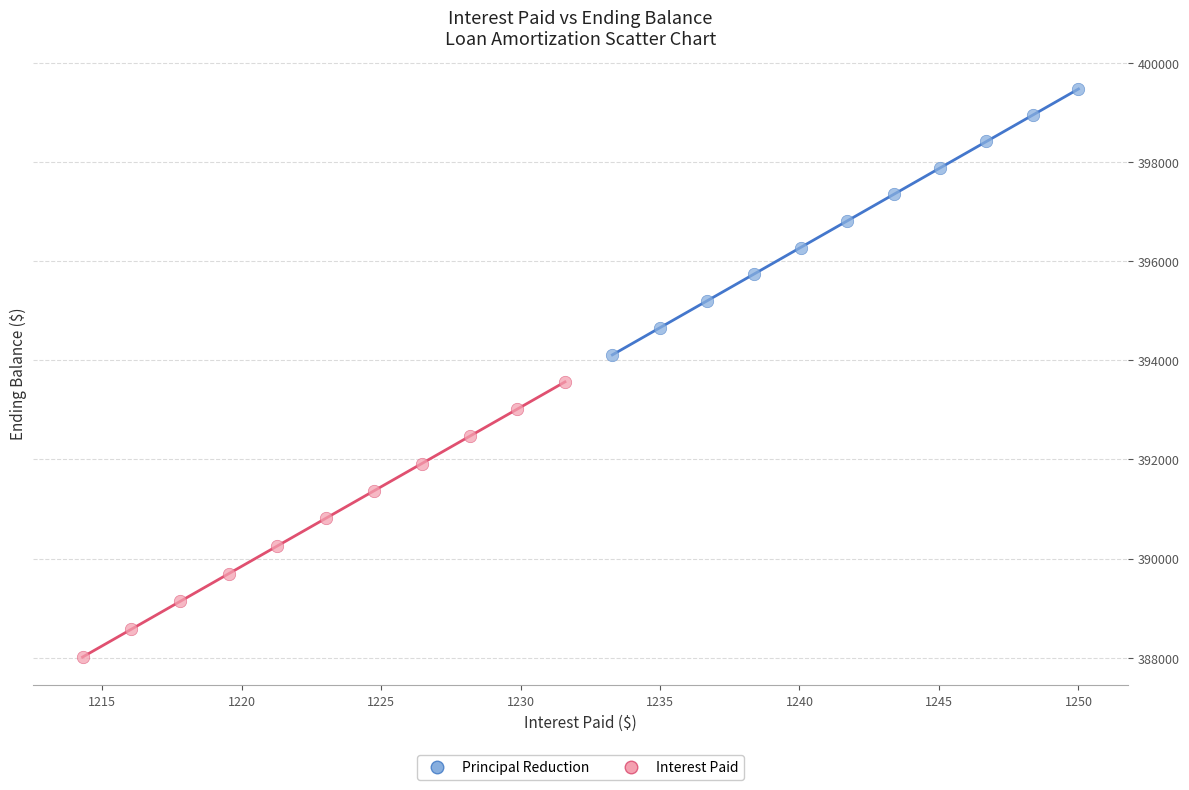

Which series contains the highest Y value?

Principal Reduction